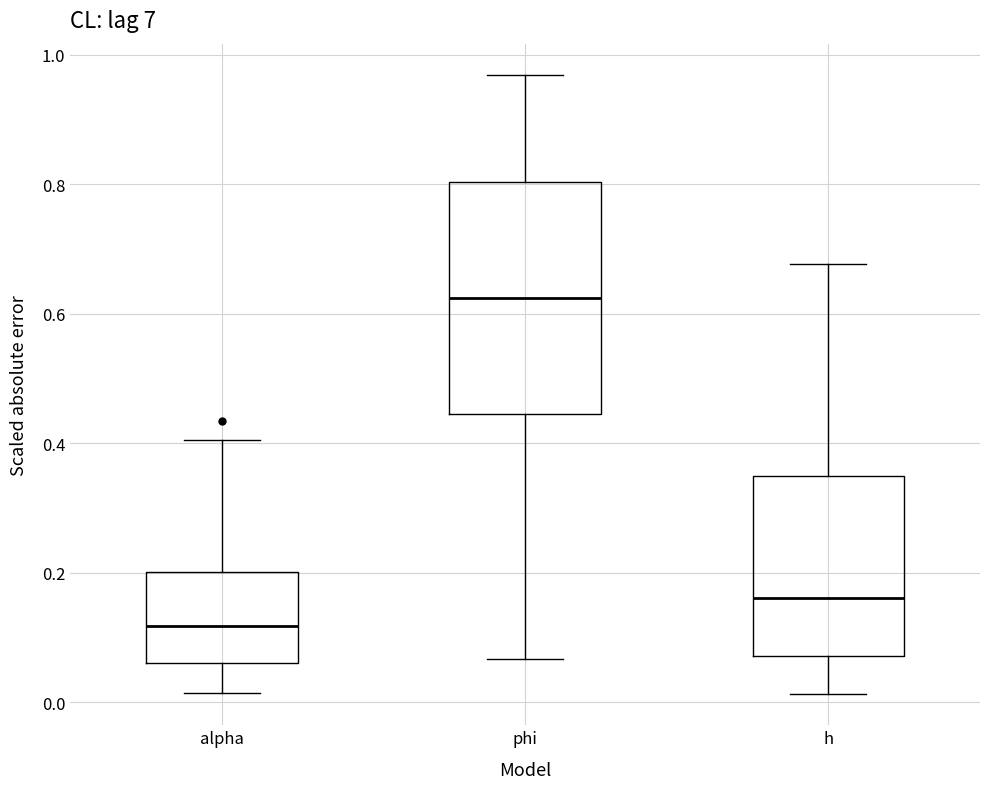

Which box's median line is the lowest?

alpha